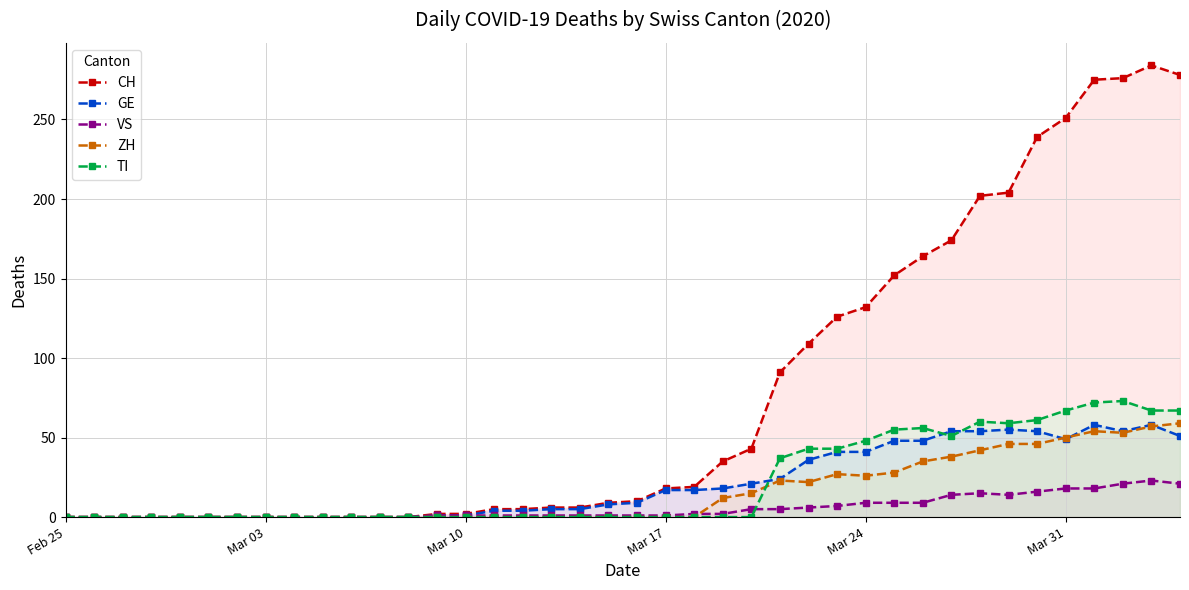

True or false: GE has more than 2 interior local peaks.

True